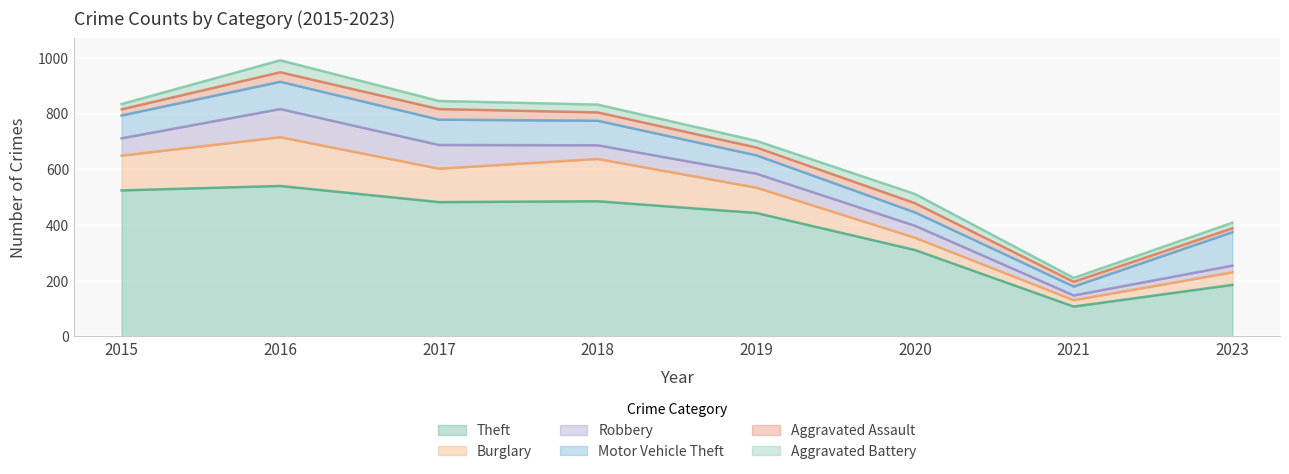

Reading left to right, what are all the values shown in this chart?

Theft: 2015=524	2016=540	2017=482	2018=485	2019=443	2020=310	2021=107	2023=185
Burglary: 2015=125	2016=175	2017=120	2018=152	2019=91	2020=44	2021=23	2023=45
Robbery: 2015=62	2016=101	2017=85	2018=49	2019=50	2020=43	2021=17	2023=24
Motor Vehicle Theft: 2015=82	2016=98	2017=91	2018=88	2019=66	2020=48	2021=32	2023=120
Aggravated Assault: 2015=22	2016=34	2017=38	2018=30	2019=28	2020=33	2021=17	2023=14
Aggravated Battery: 2015=19	2016=43	2017=29	2018=28	2019=24	2020=33	2021=14	2023=20